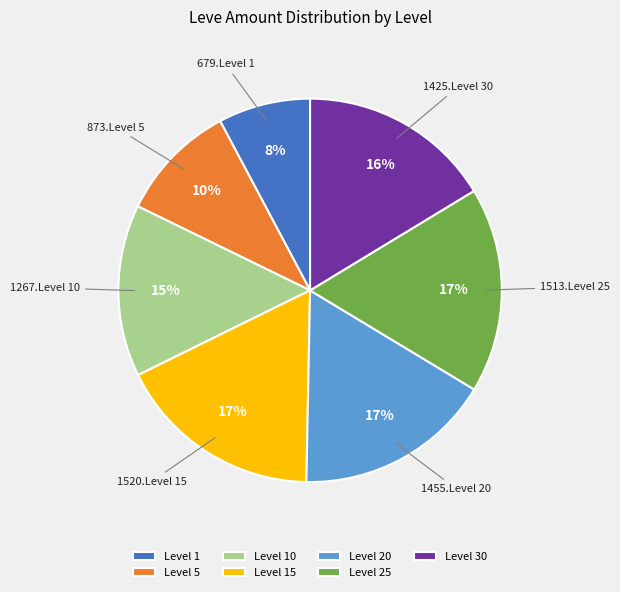

Which category has the smallest portion of the pie?

Level 1